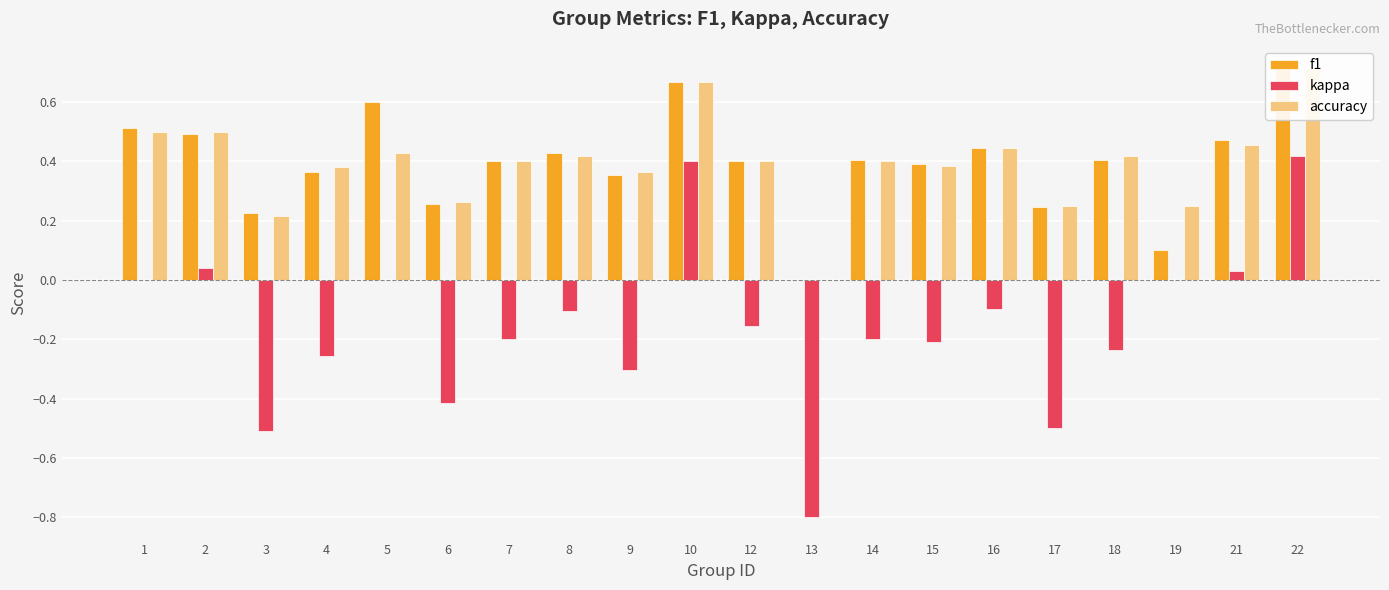

What is the value of the accuracy bar at the 8th from the left?

0.4